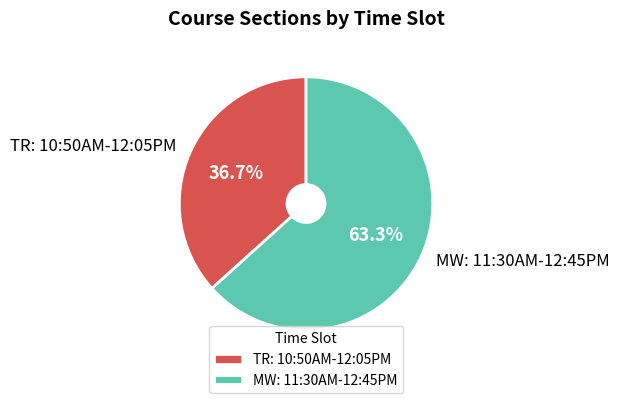

How many segments does this pie chart have?

2